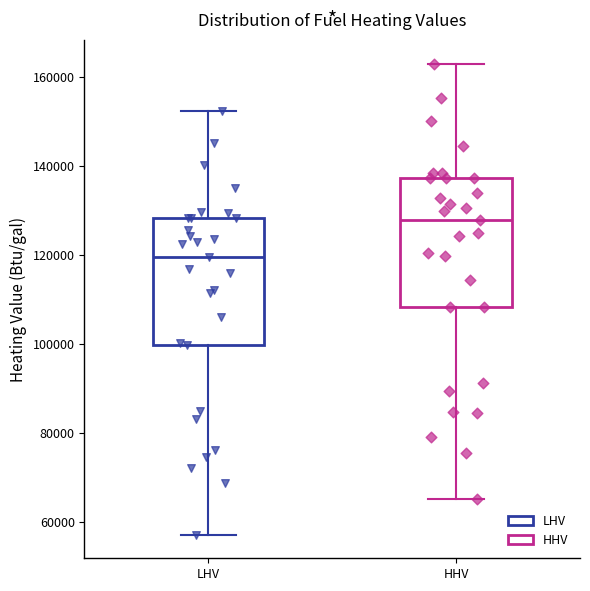

Which box has the lowest median line?

LHV